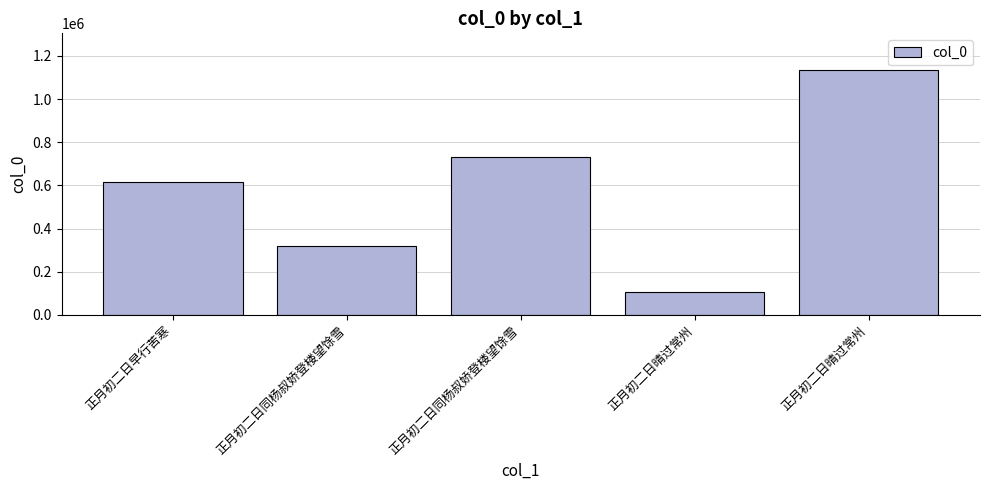

What is the value of the 2nd bar from the left?

319307